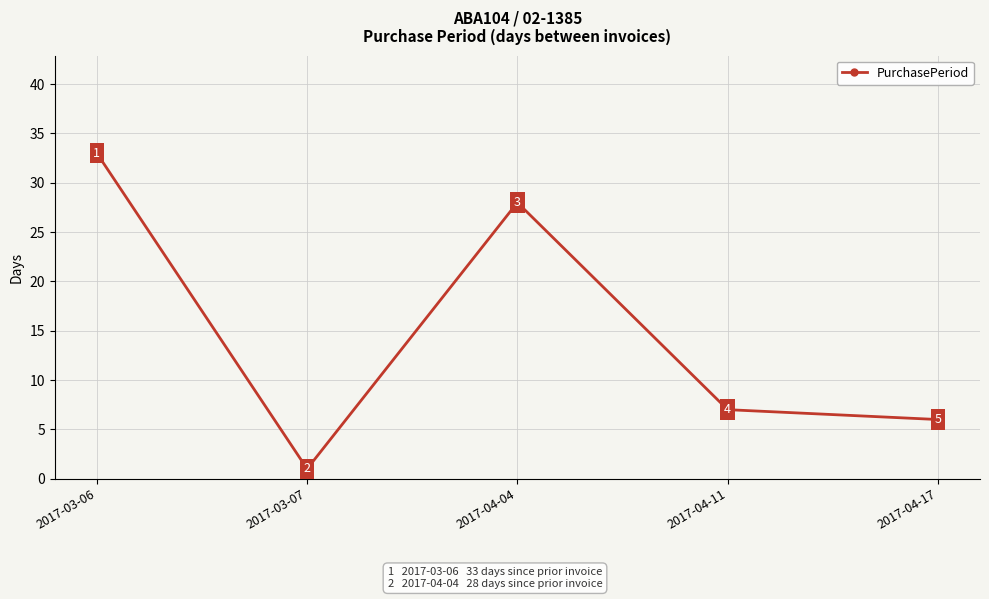

How many interior local peaks (higher than both neighbors) does the data have?

1